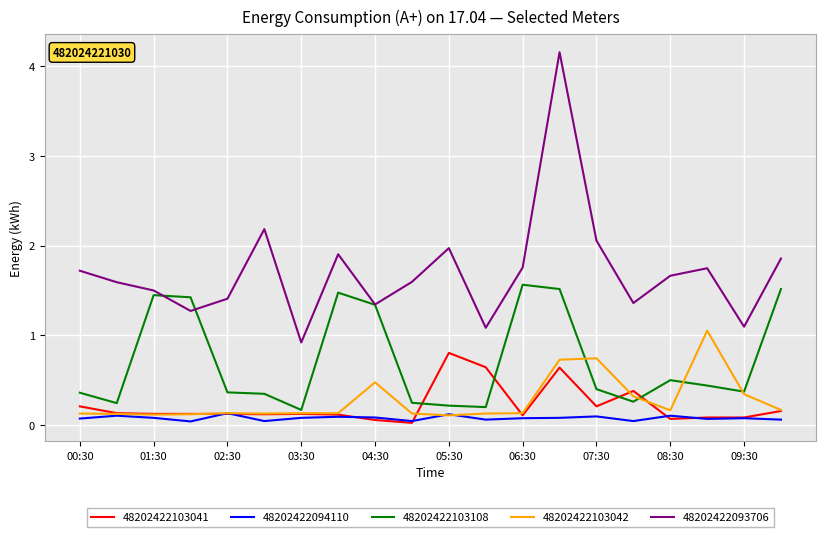

How many lines are shown in the chart?

5